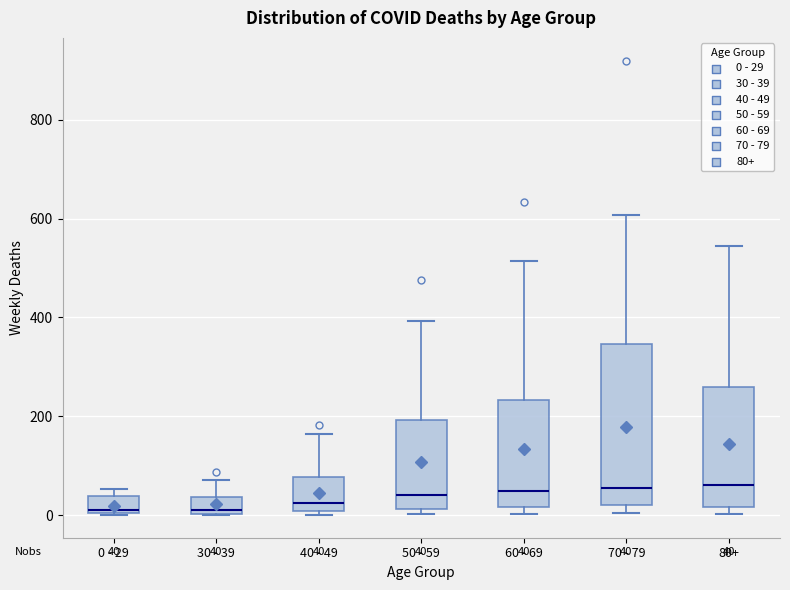

Which box is the tallest, from its lower edge to its upper edge?

70 - 79